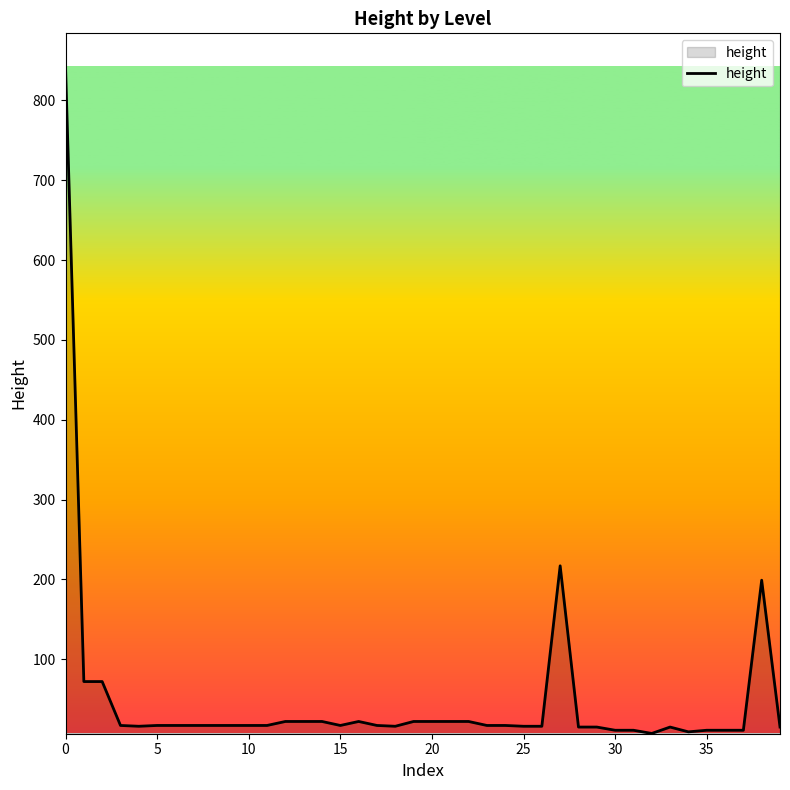

What is the difference between the maximum and minimum values?

835